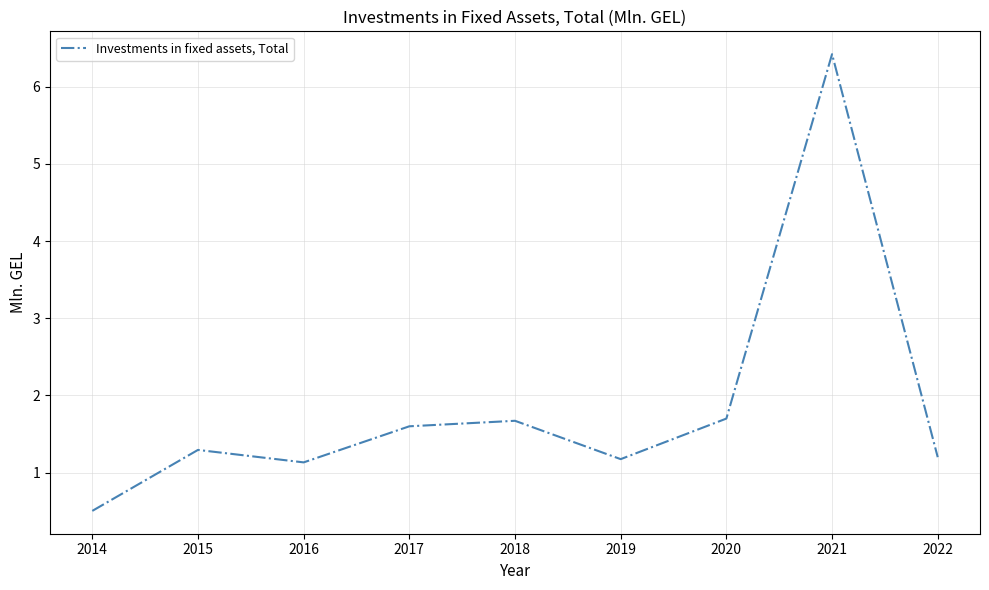

Approximately how many times larger is the value at 2021 compared to 2015?

5.0